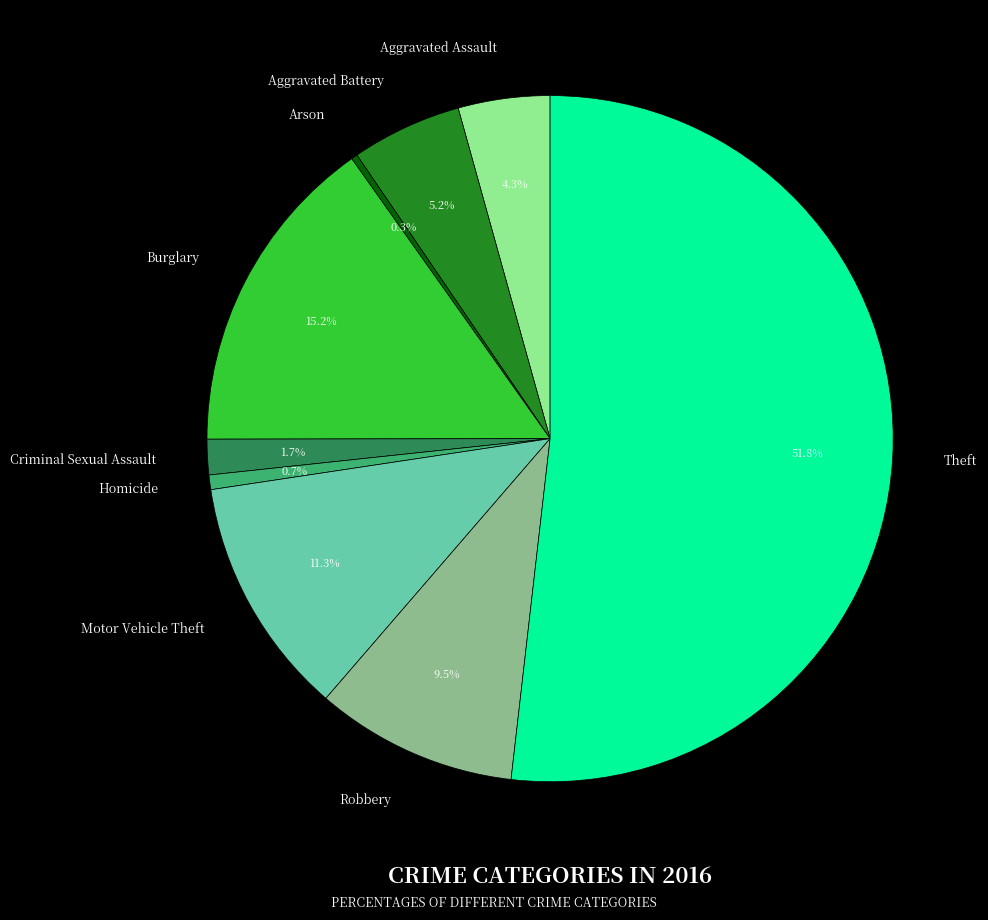

To the nearest percent, what is the difference between the Aggravated Assault and Motor Vehicle Theft slice percentages?

7%